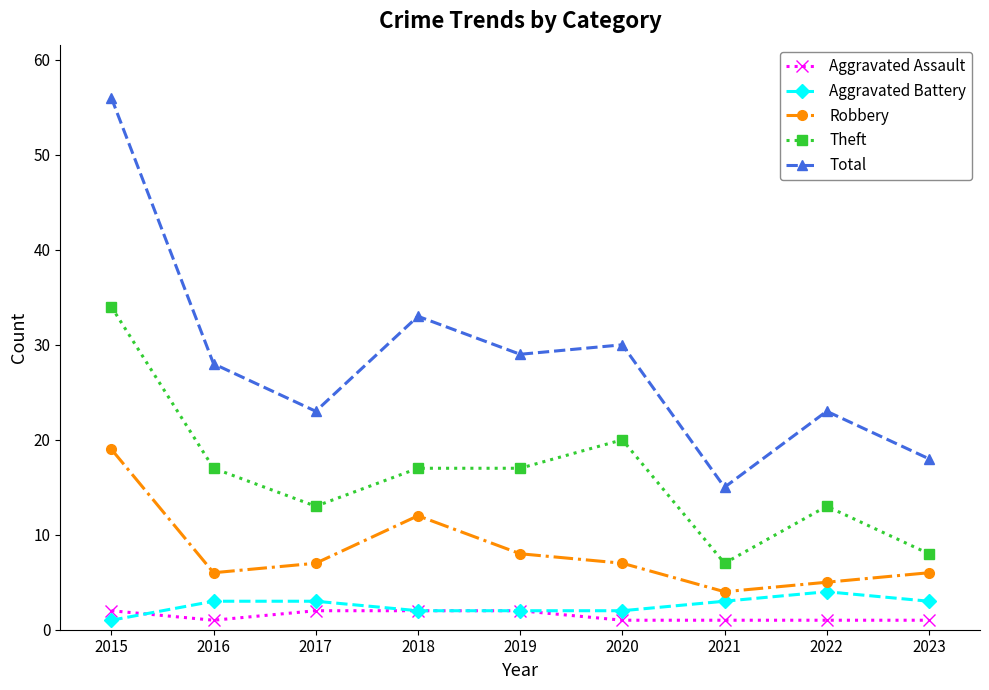

In Total, how many points are higher than both neighbors (excluding endpoints)?

3